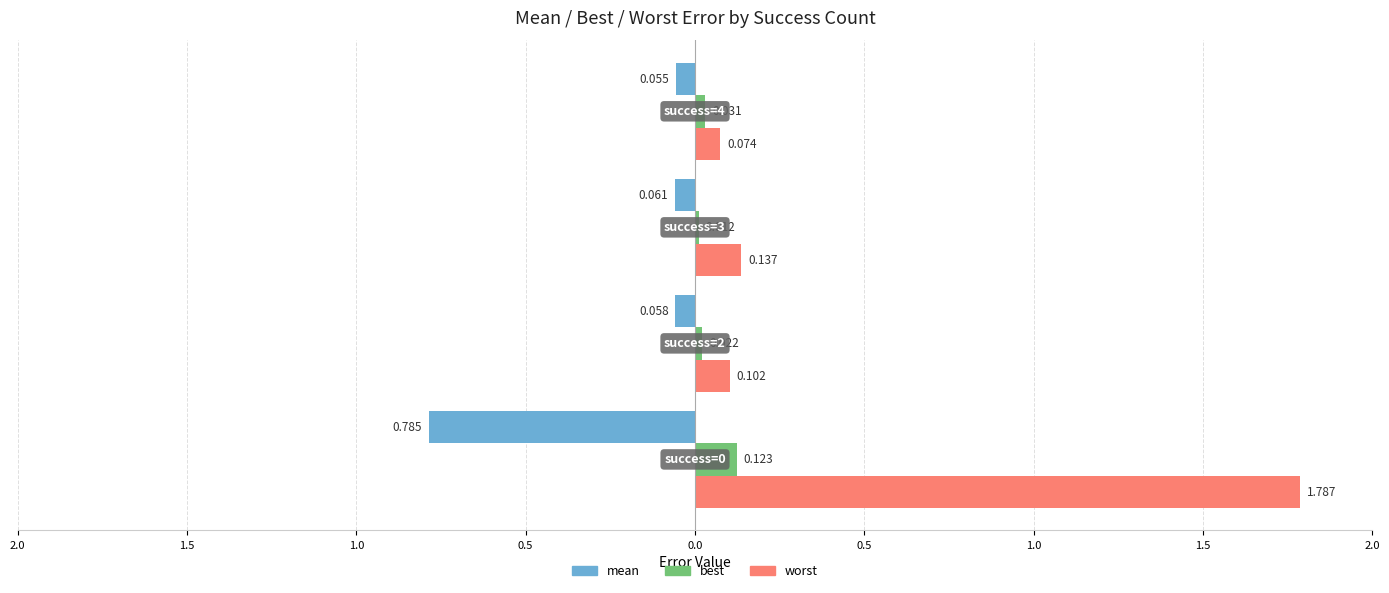

What are all the series names shown in the legend?

mean, best, worst